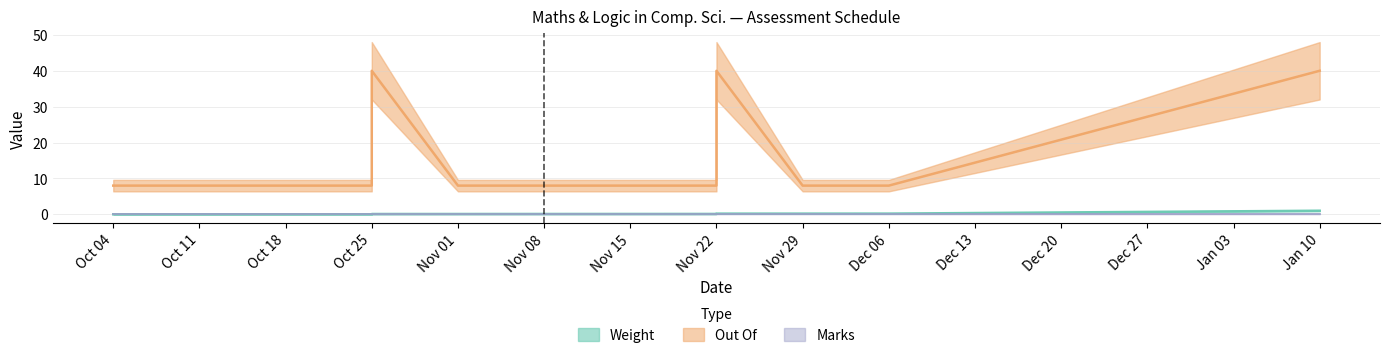

How many data points does each series have?

13